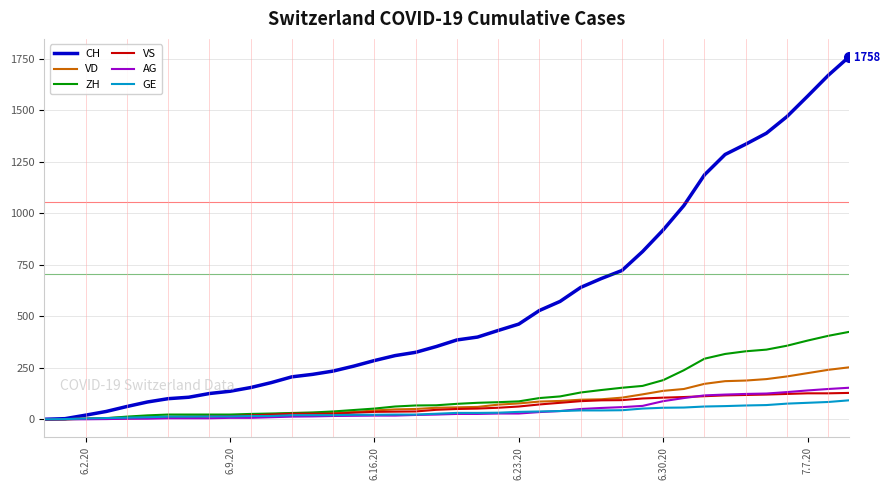

What is the average value of the CH series?

561